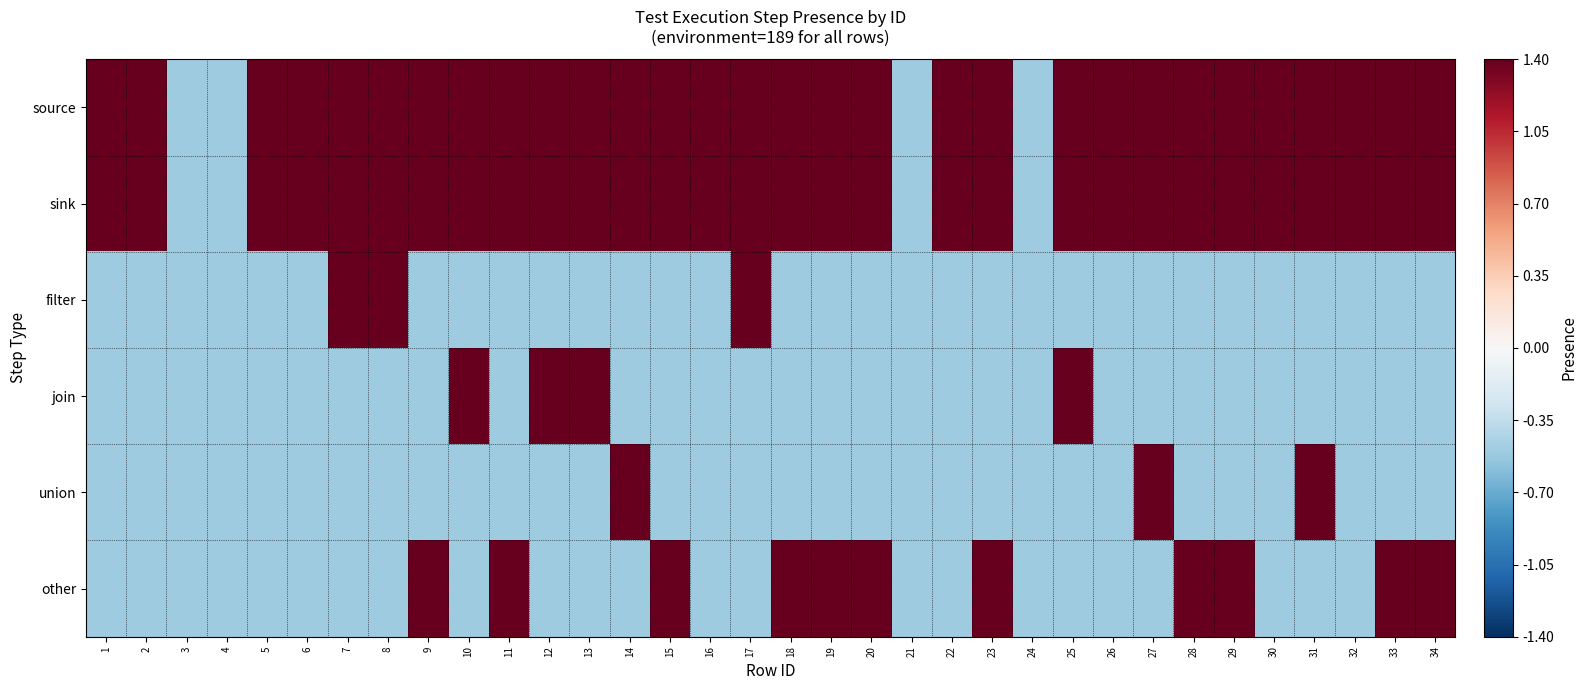

Count the number of categories in the chart.

34